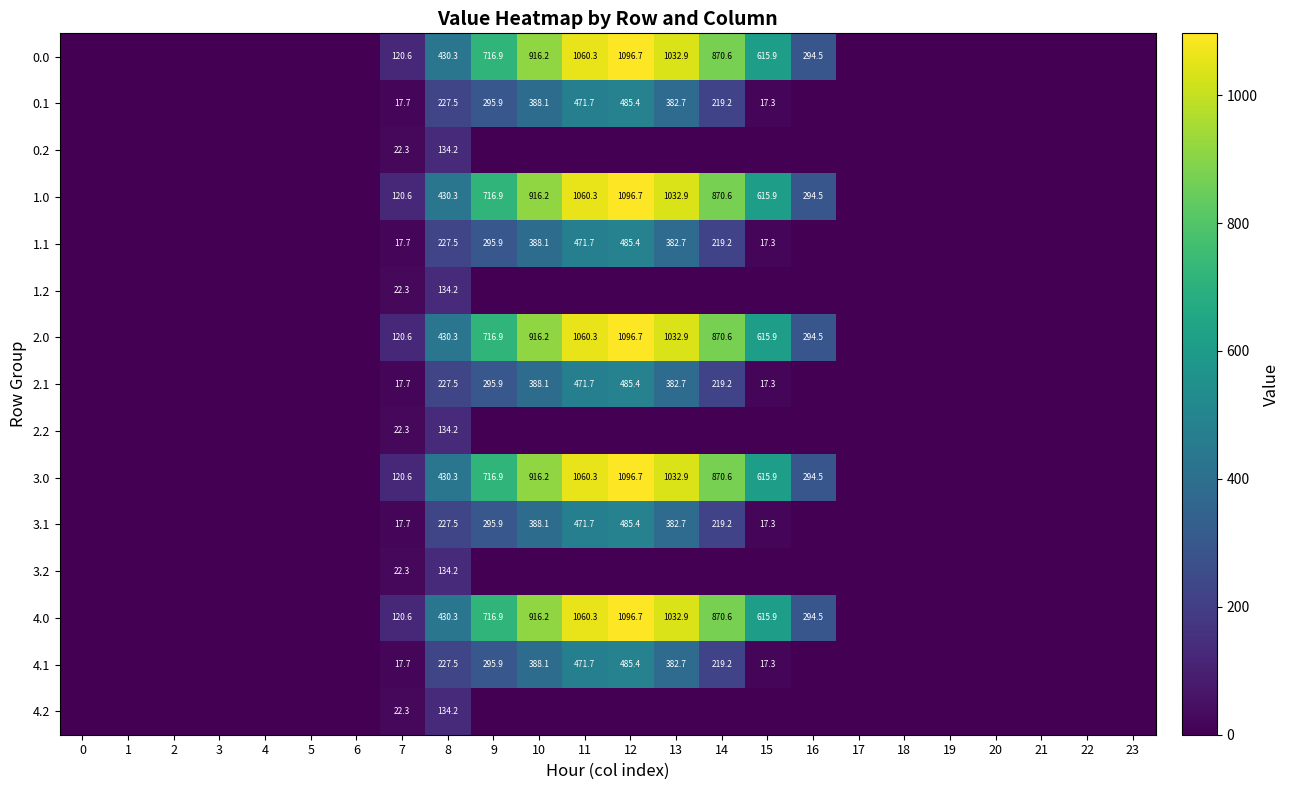

What is the total value across all series at 7?

803.0